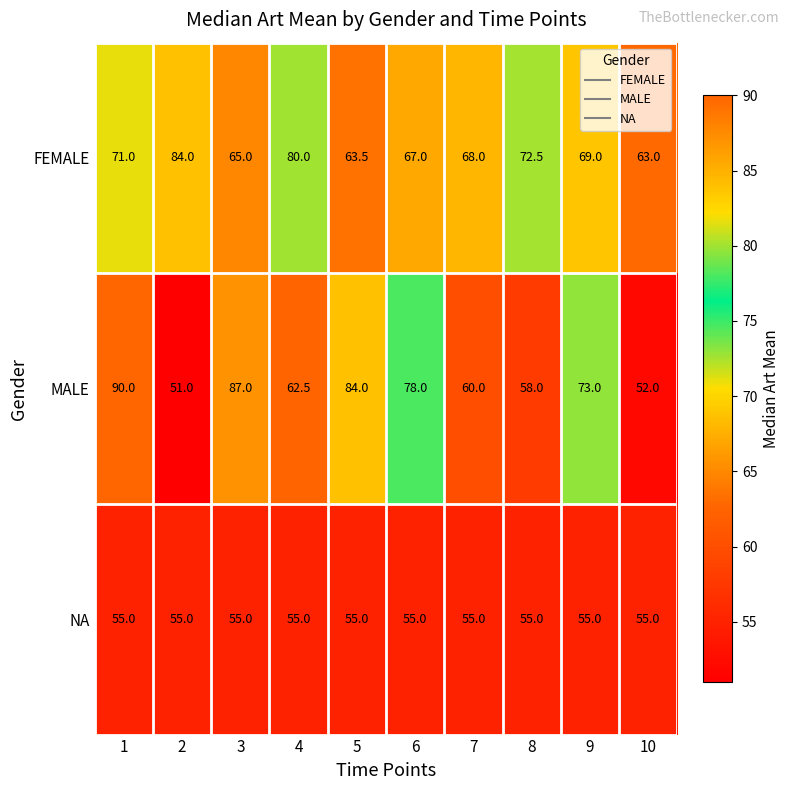

How many values in the MALE series are below 73?

5